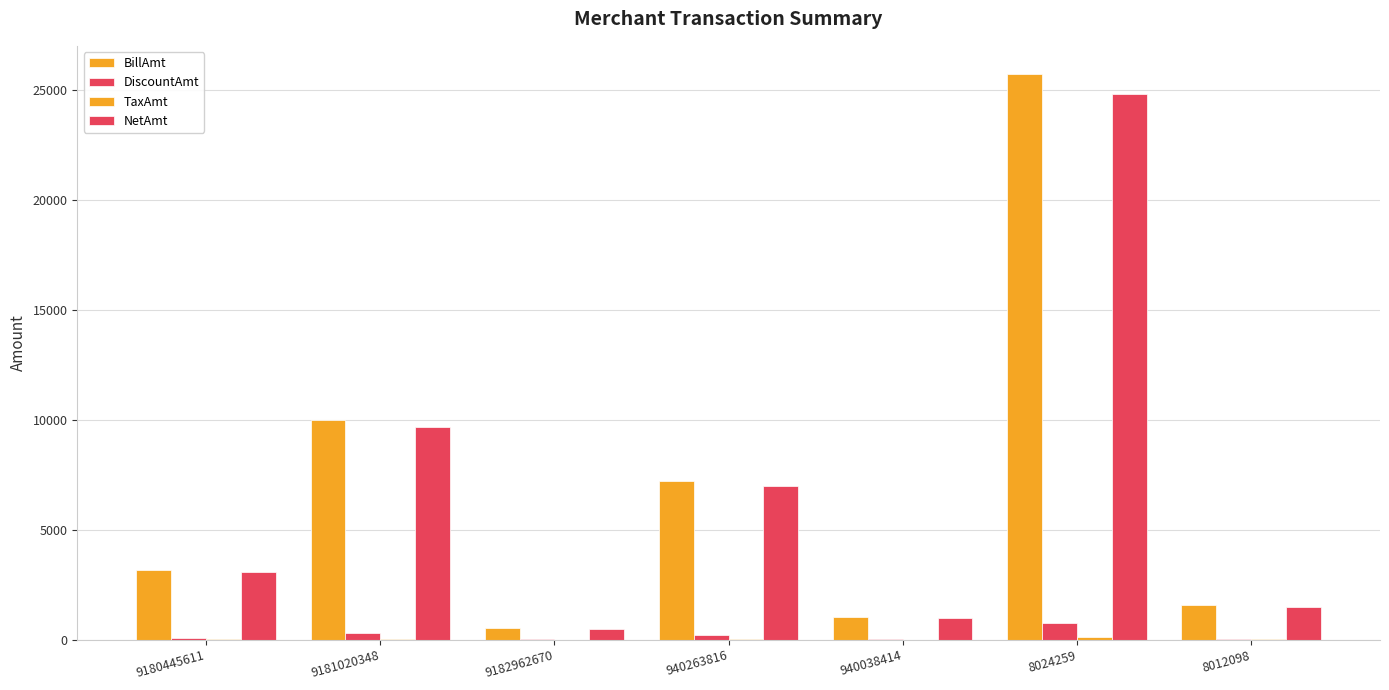

Rank the series by their maximum value, from lowest to highest.

TaxAmt, DiscountAmt, NetAmt, BillAmt